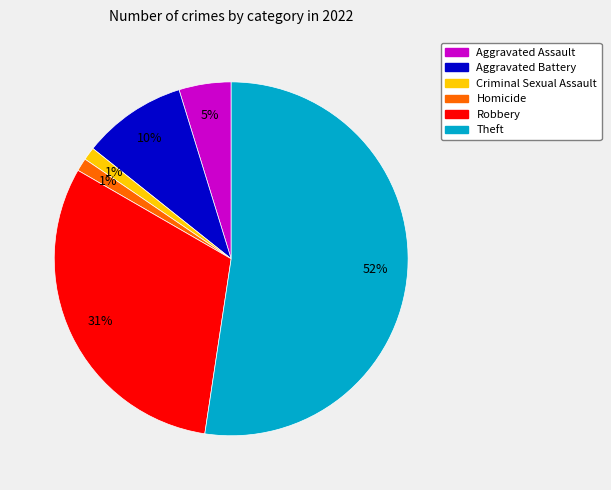

Is the sum of Criminal Sexual Assault and Theft greater than half?

Yes